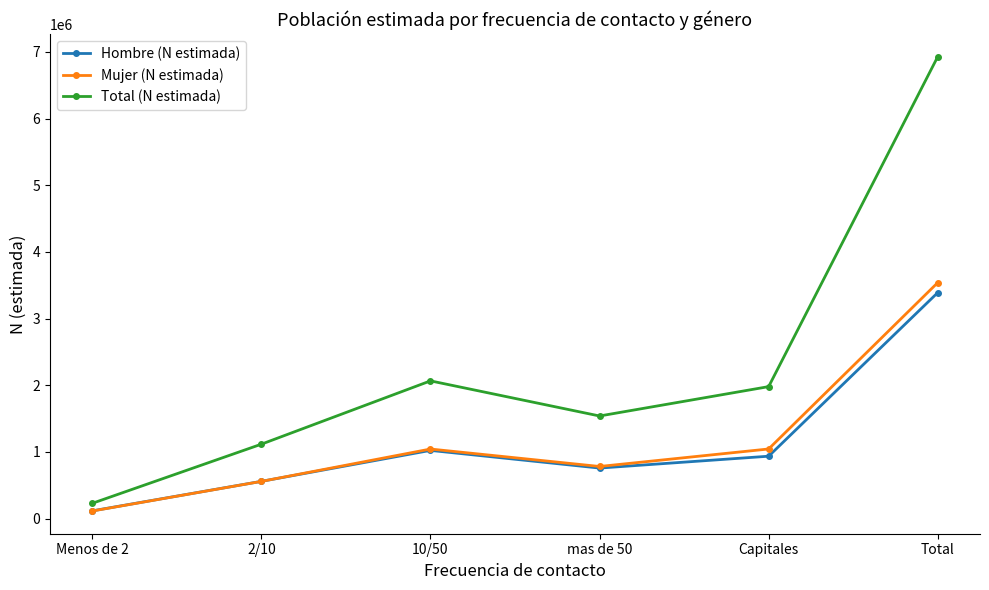

True or false: Total (N estimada) and Hombre (N estimada) intersect in this chart.

False